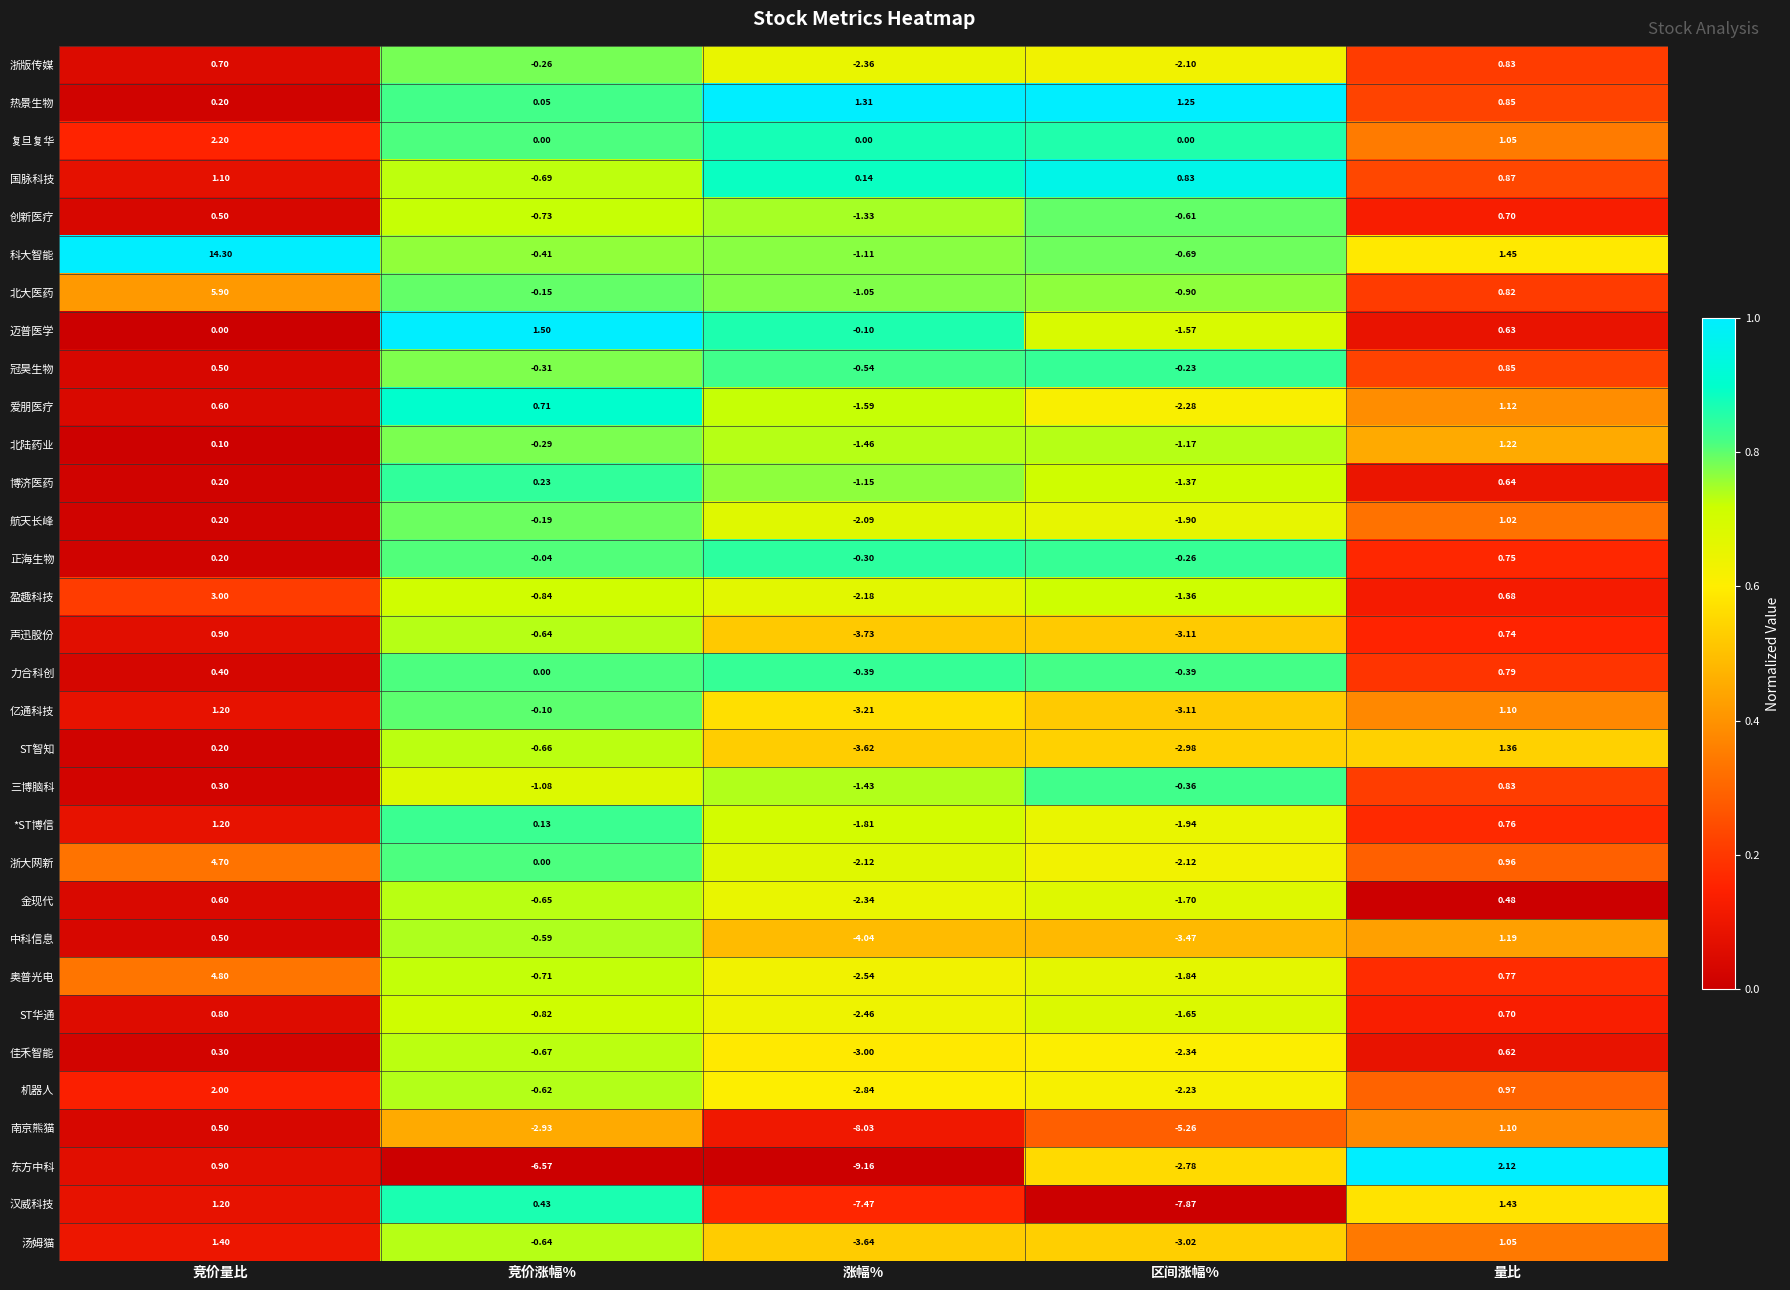

Which label corresponds to the smallest value in the chart?

涨幅%